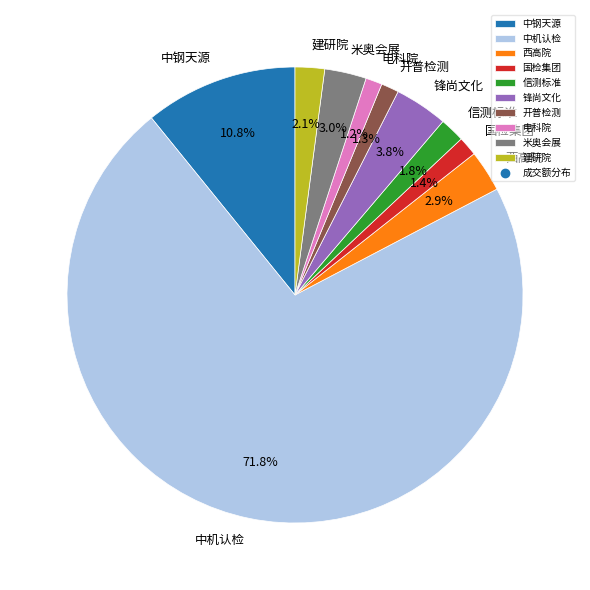

Does any single category account for the majority?

Yes